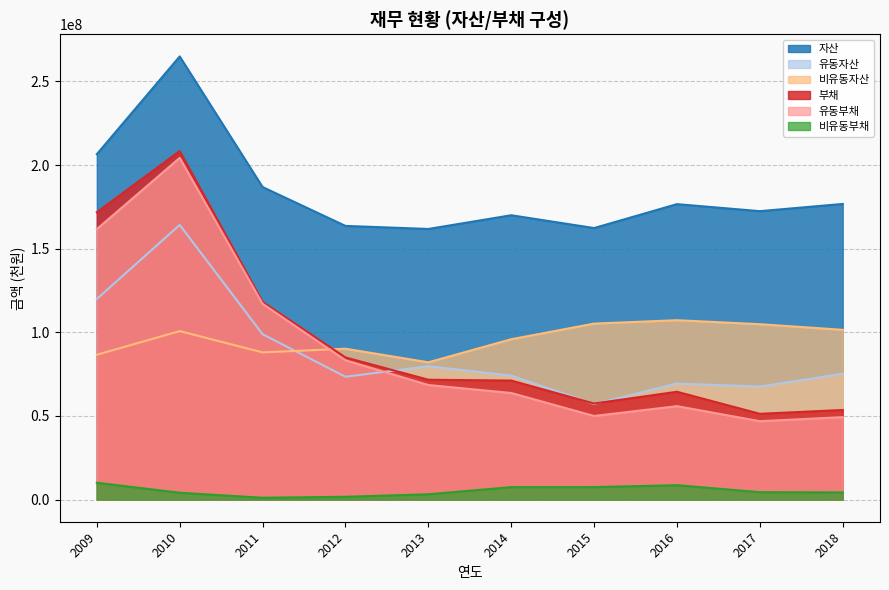

The 비유동자산 series shows 82057895 at 2013. True or false?

True